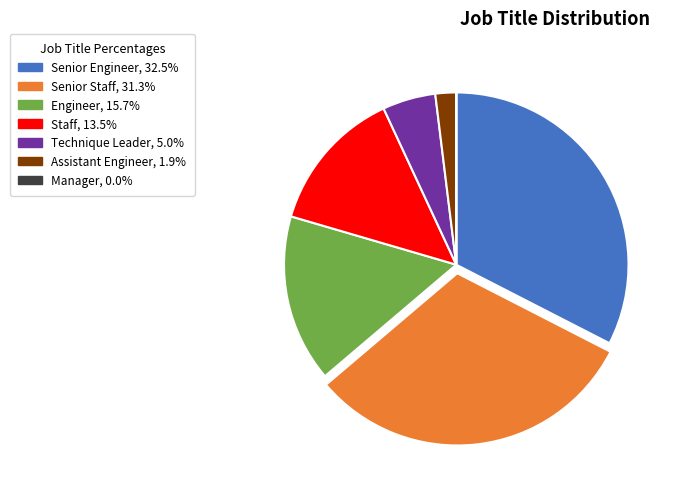

What is the ratio of the value at Senior Staff to the value at Assistant Engineer?

16.0